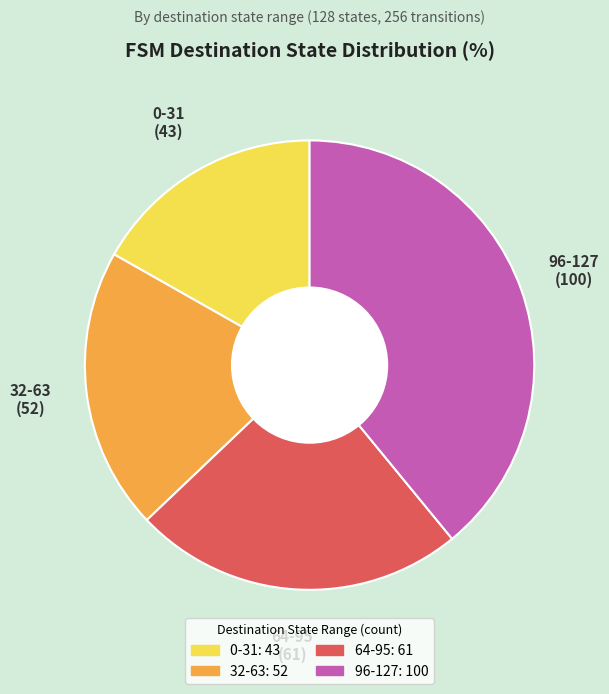

Is there a majority slice in this chart?

No